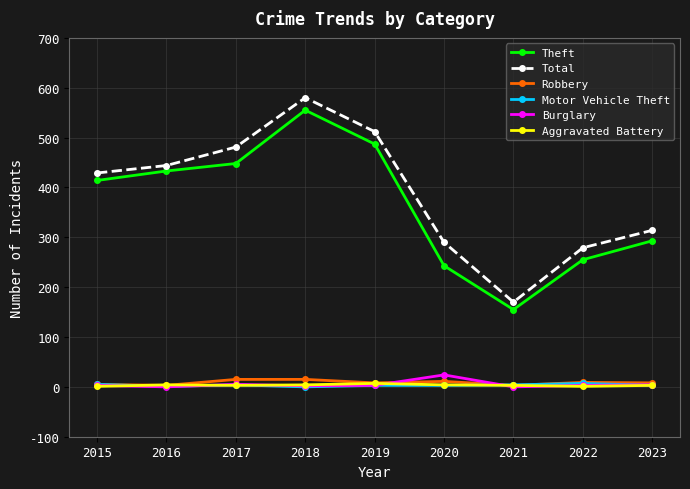

True or false: Theft and Motor Vehicle Theft intersect in this chart.

False